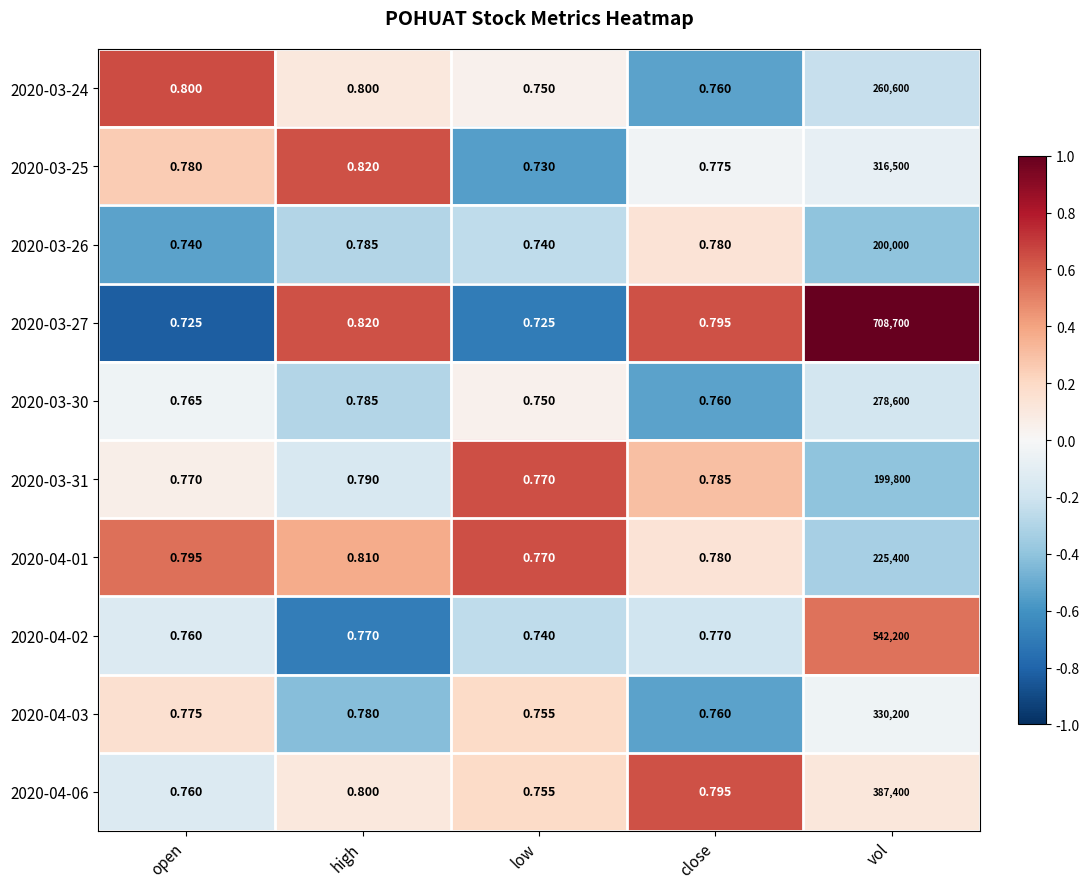

Which series changed the most between low and vol?

2020-03-27